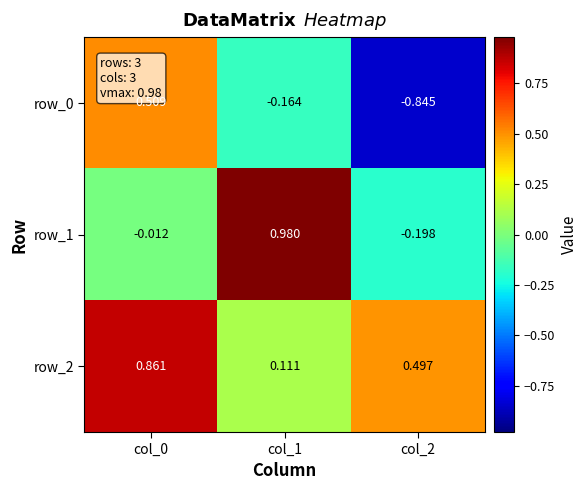

True or false: row_1 has a value of 0.2 at col_1.

False